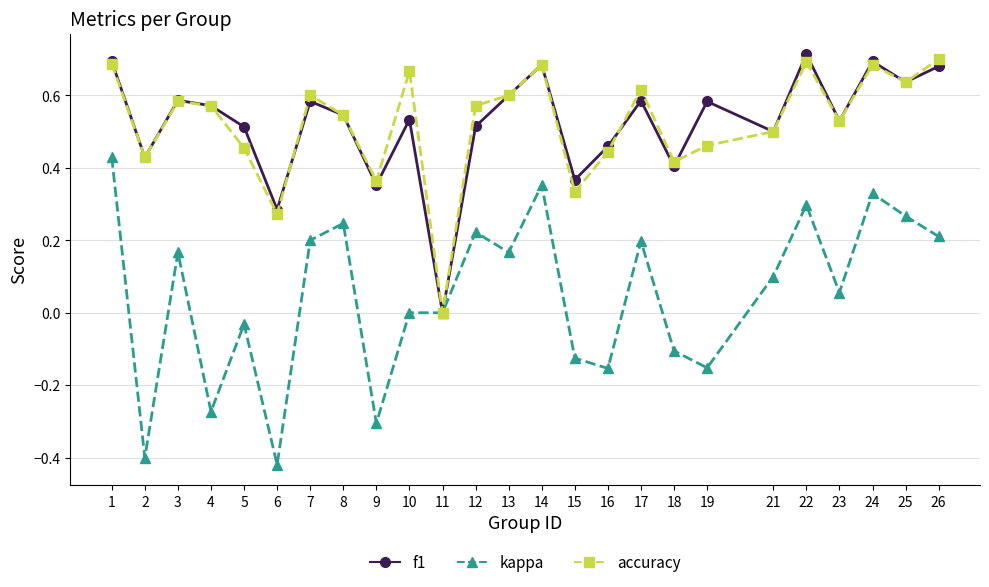

How many values in the f1 series exceed 0?

24